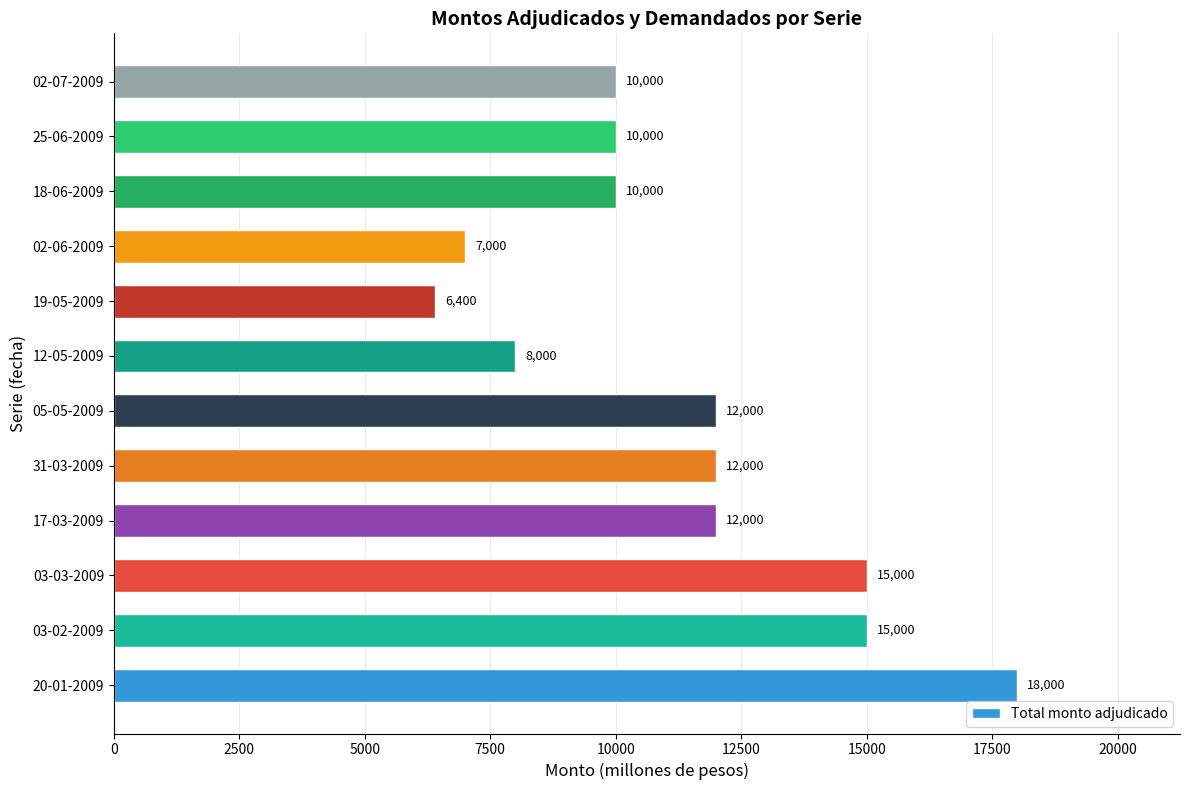

Count the values in the range 10000 to 15000.

8